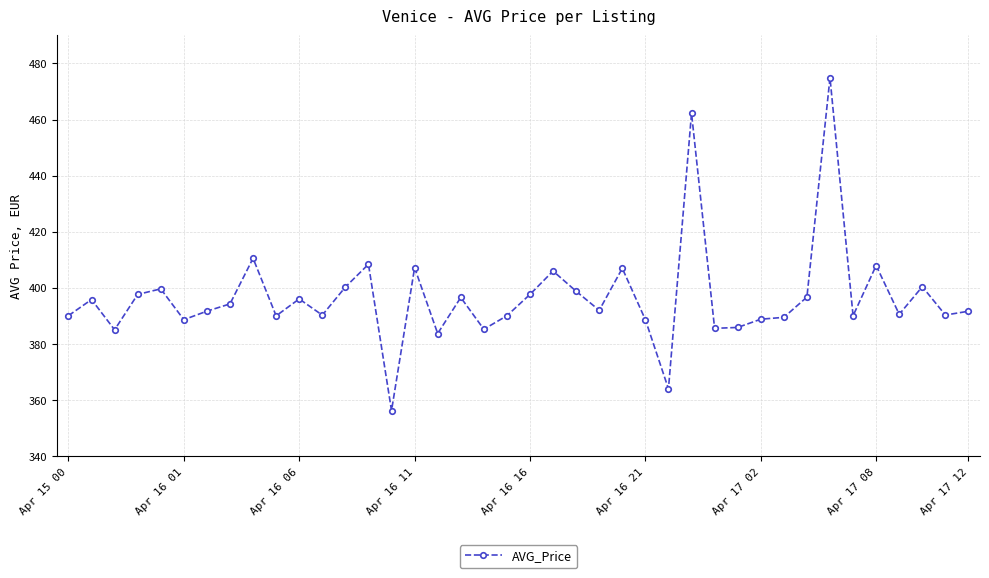

True or false: there are more than 2 points higher than both neighbors.

True